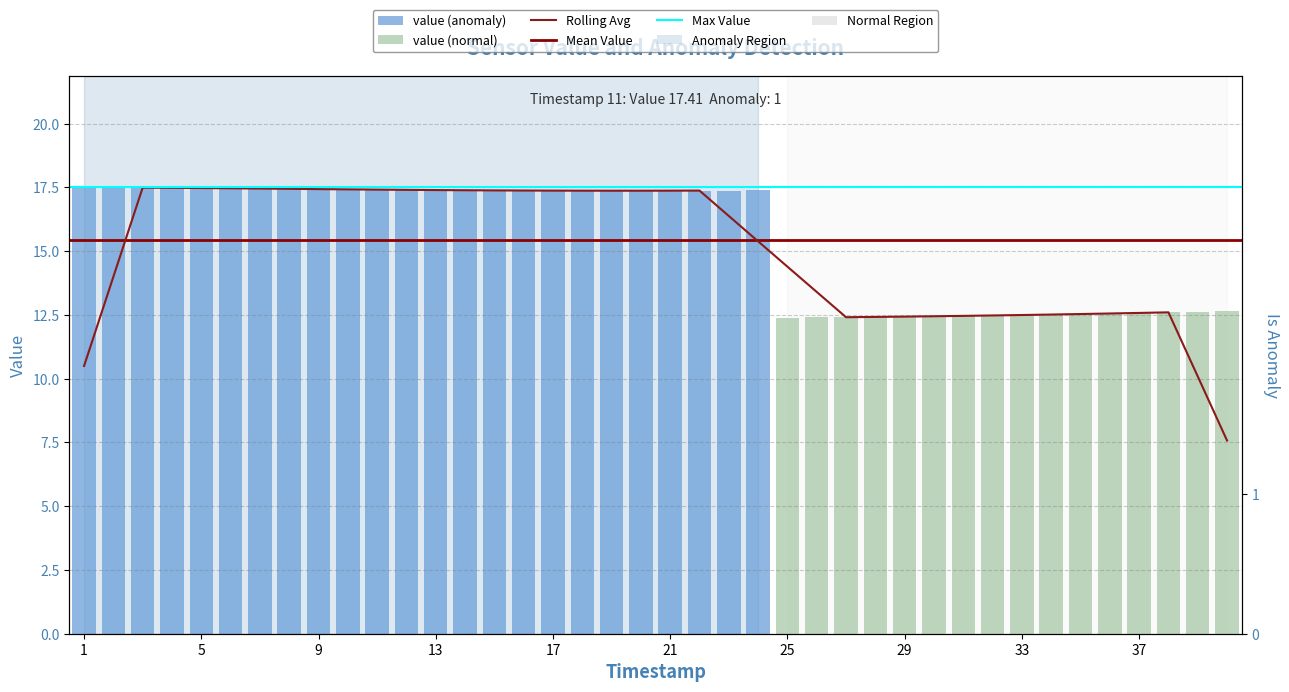

How many is_anomaly values are between 0 and 1?

40